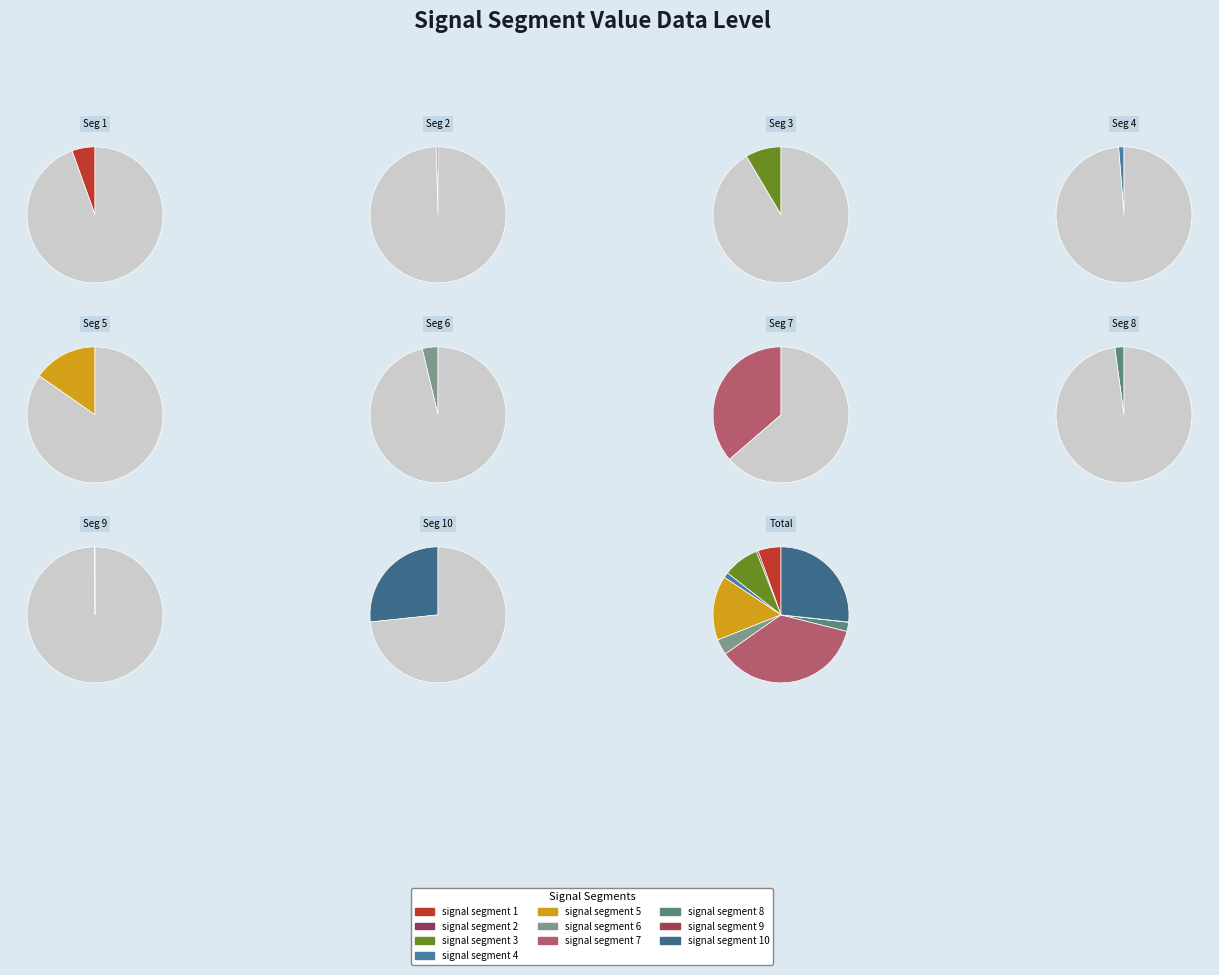

Which category has the smallest portion of the pie?

signal segment 9